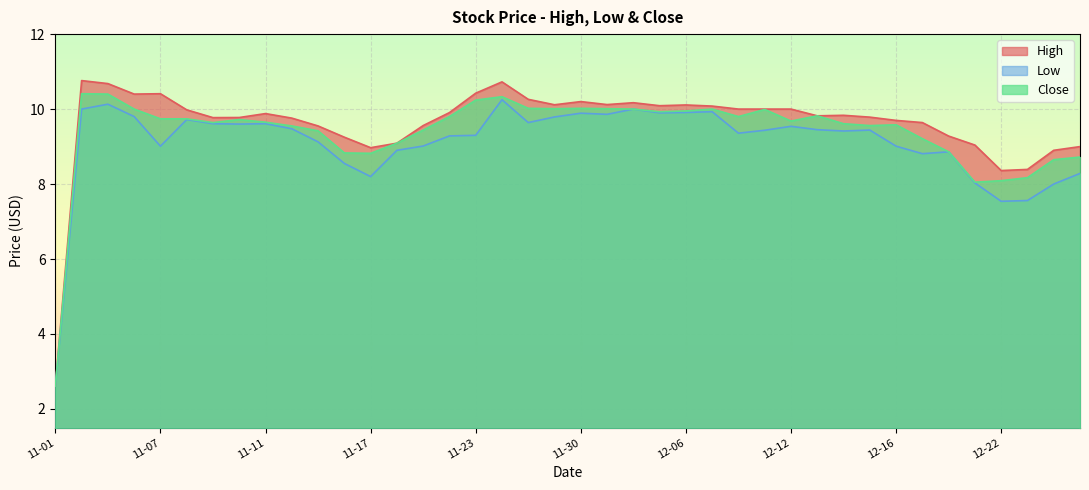

Which series has the widest spread of values?

High